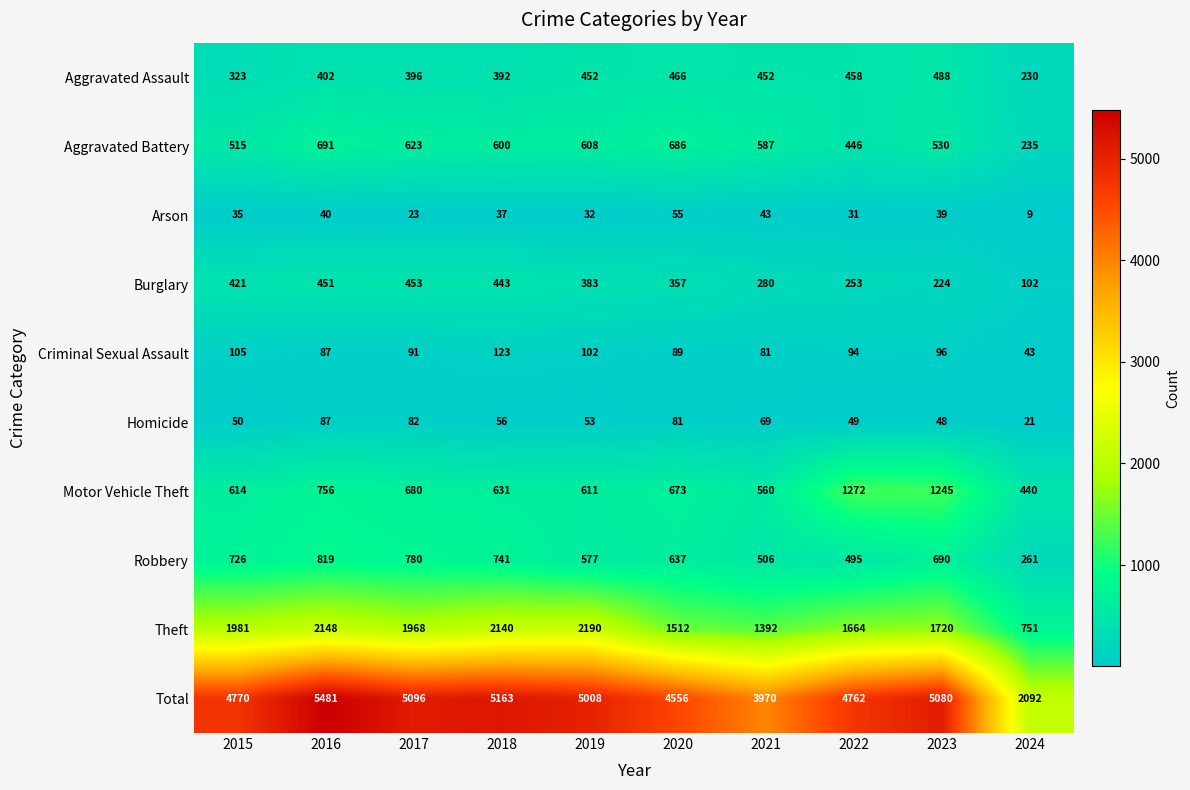

At which category is the sum across all series the highest?

2016